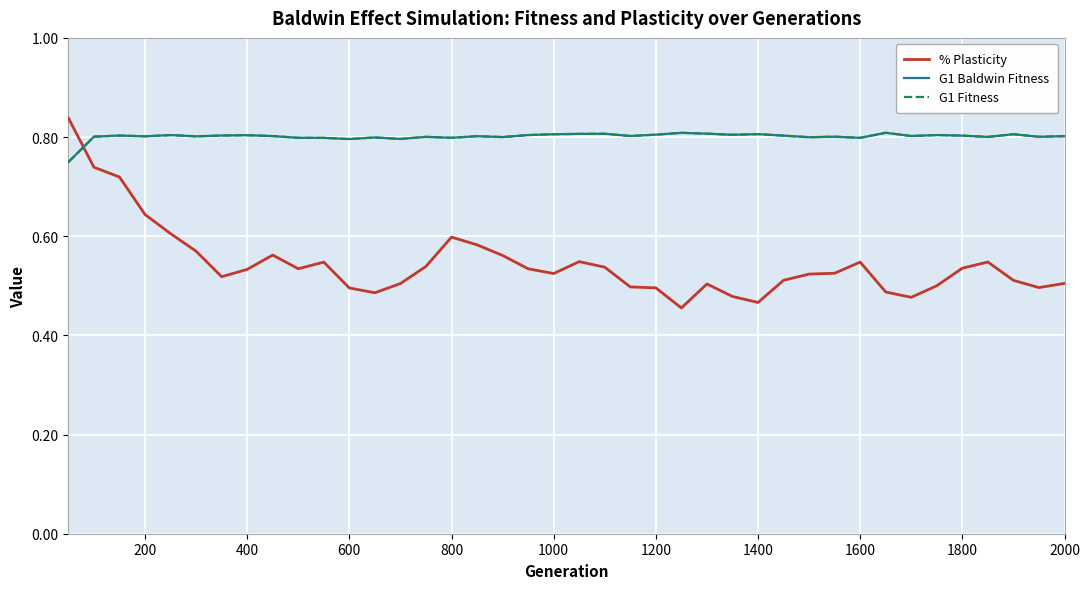

What is the average value of the % Plasticity series?

0.5